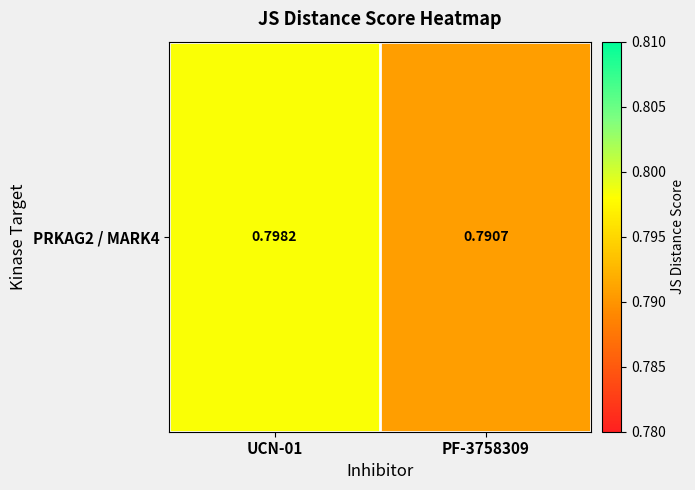

Which has a higher value, UCN-01 or PF-3758309?

UCN-01